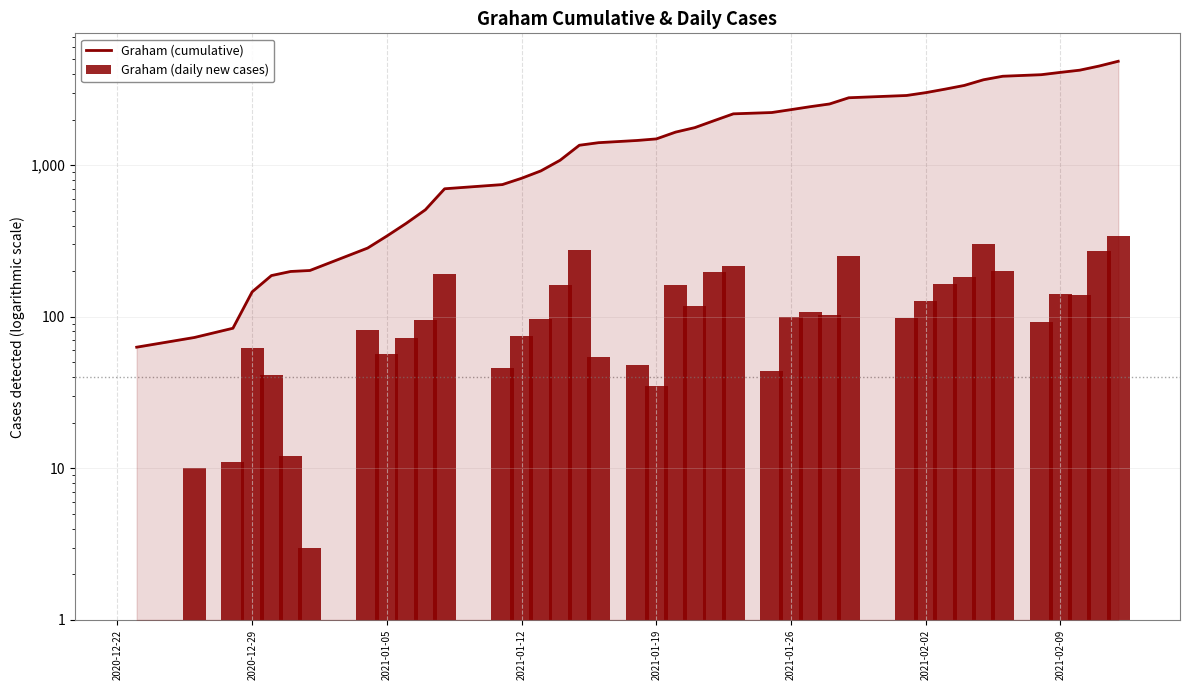

Is the value of Graham (daily new cases) at 9 greater than the value of Graham (cumulative) at 2020-12-22?

Yes